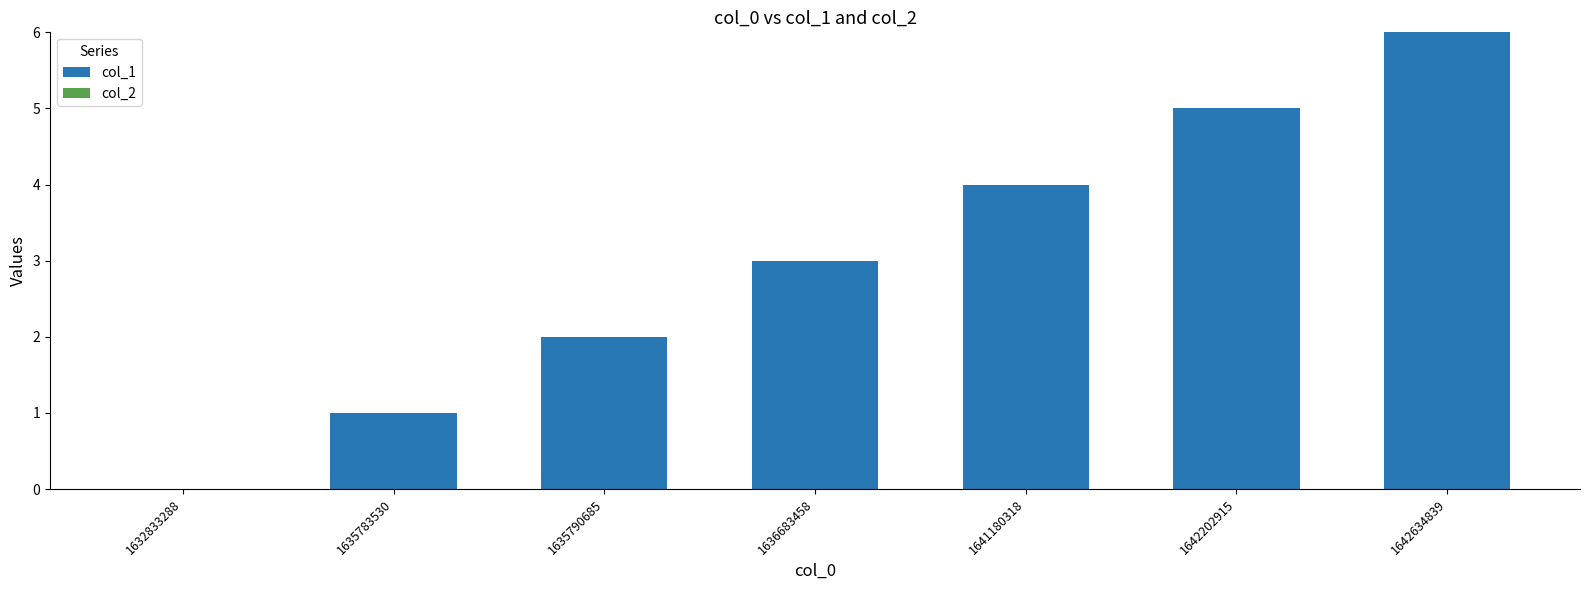

Which category has the highest value across all series?

1642634839